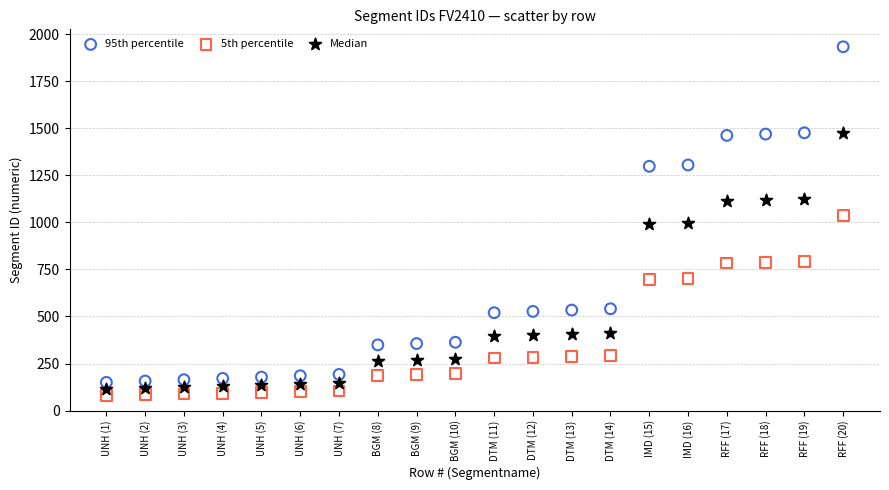

Which series has the widest spread of Y values?

95th percentile